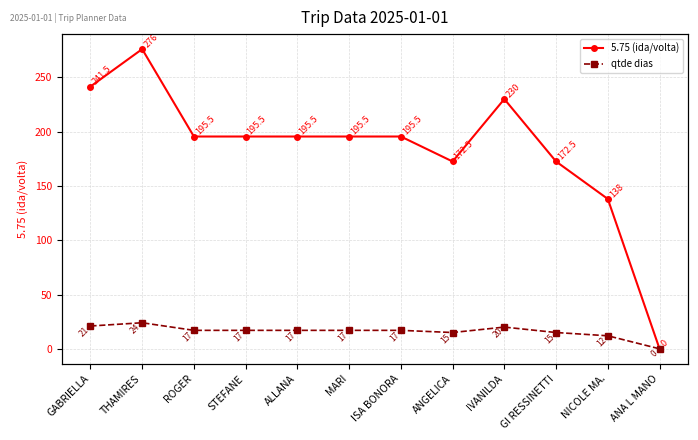

At STEFANE, list the series in order from smallest to largest.

qtde dias, 5.75 (ida/volta)